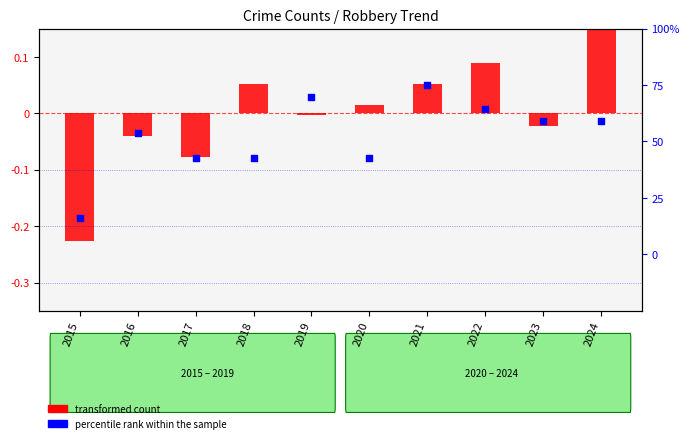

What is the change in value from 2015 to 2023?

+0.2